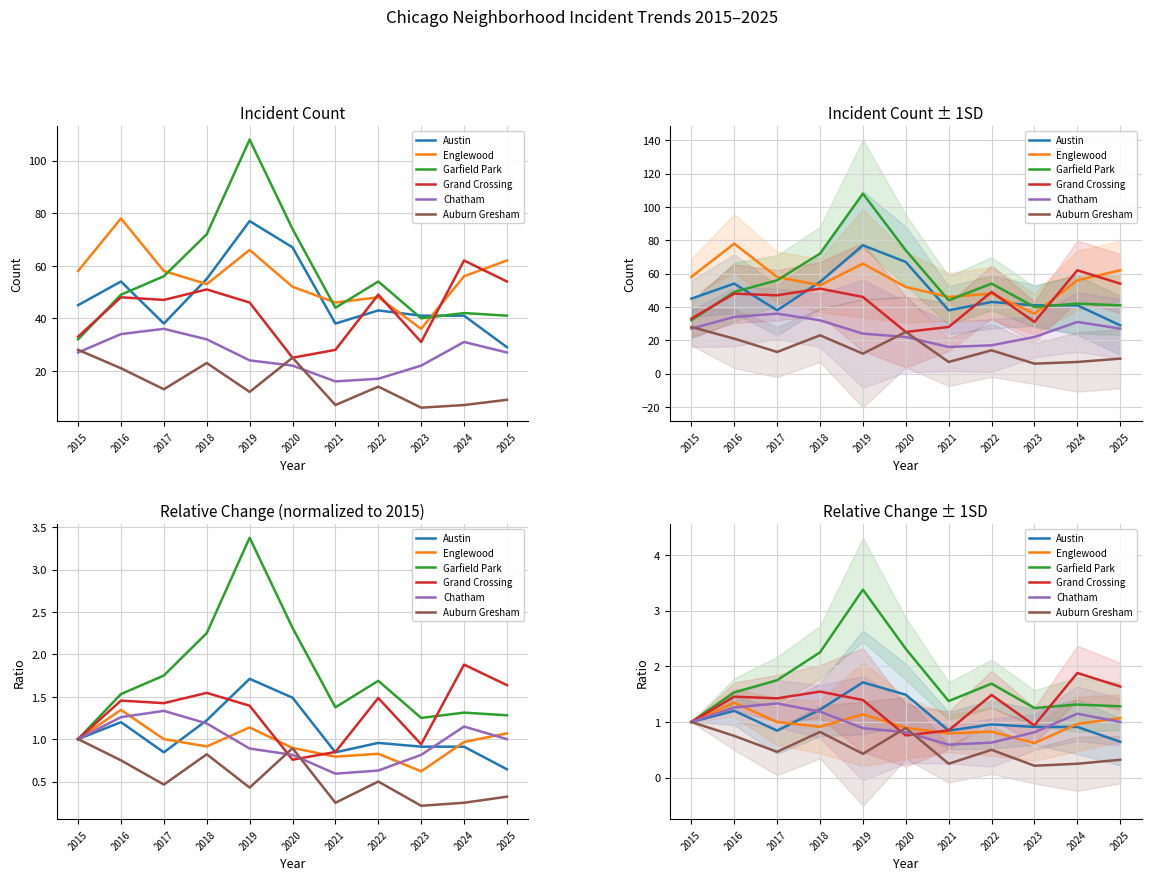

Reading right to left, what are all the values shown in this chart?

Austin: 0.6	0.9	0.9	1.0	0.8	1.5	1.7	1.2	0.8	1.2	1.0
Englewood: 1.1	1.0	0.6	0.8	0.8	0.9	1.1	0.9	1.0	1.3	1.0
Garfield Park: 1.3	1.3	1.2	1.7	1.4	2.3	3.4	2.2	1.8	1.5	1.0
Grand Crossing: 1.6	1.9	0.9	1.5	0.8	0.8	1.4	1.5	1.4	1.5	1.0
Chatham: 1.0	1.1	0.8	0.6	0.6	0.8	0.9	1.2	1.3	1.3	1.0
Auburn Gresham: 0.3	0.2	0.2	0.5	0.2	0.9	0.4	0.8	0.5	0.8	1.0